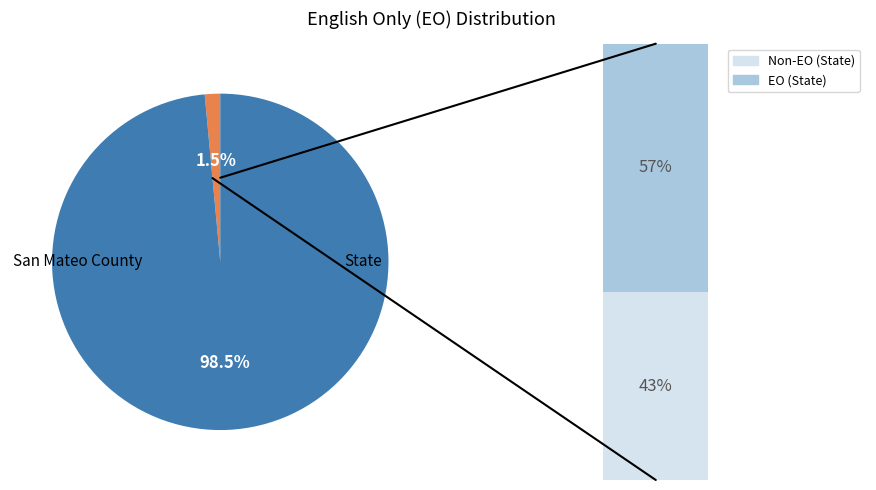

To the nearest percent, what is the difference between the largest and smallest slice percentages?

97%